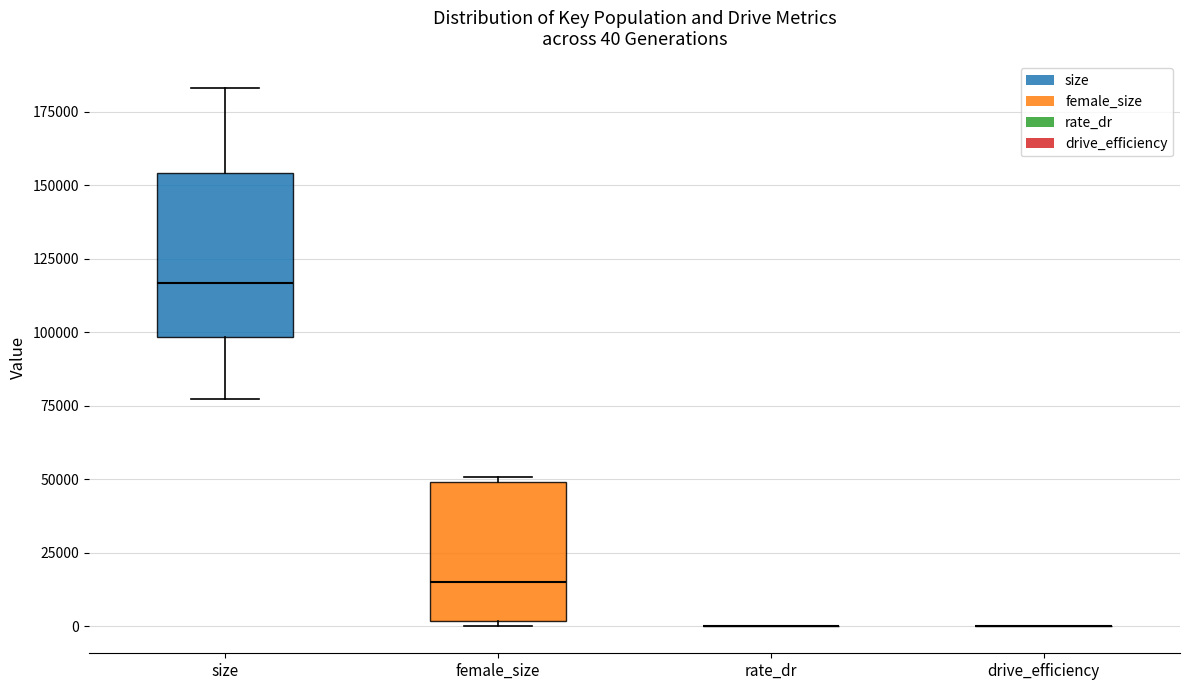

Comparing the boxes themselves (not the whiskers), which one is the tallest?

size